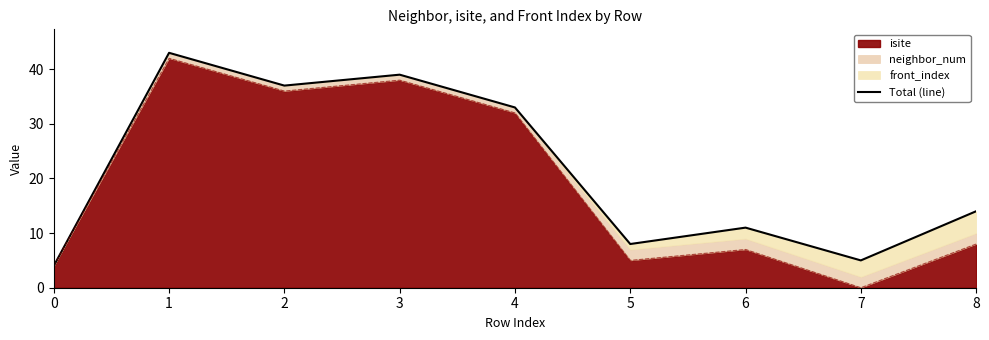

Does the chart display data point markers on the line(s)?

No